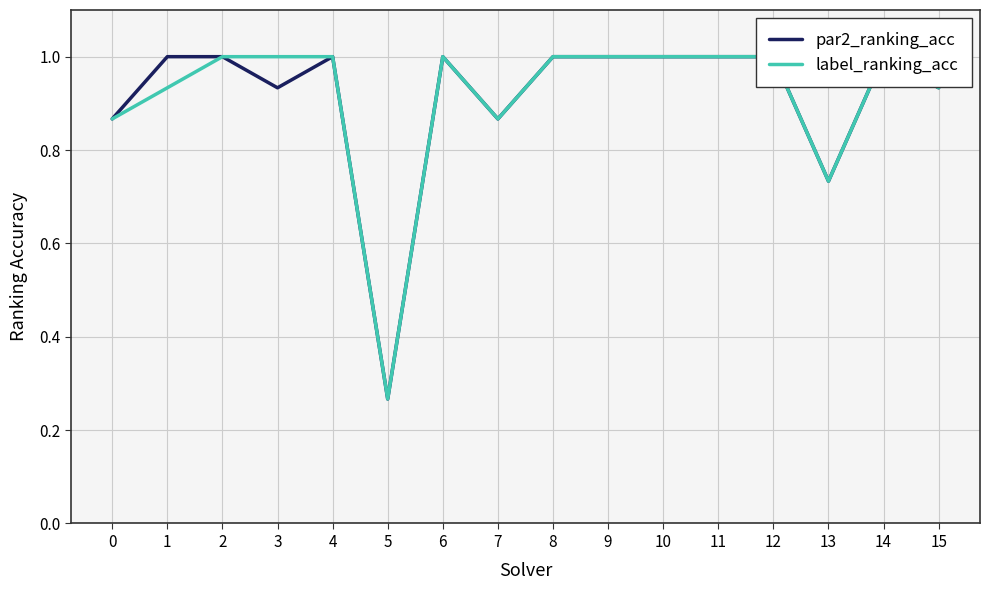

Reading left to right, transcribe all the data shown in this chart.

par2_ranking_acc: 0.9	1.0	1.0	0.9	1.0	0.3	1.0	0.9	1.0	1.0	1.0	1.0	1.0	0.7	1.0	0.9
label_ranking_acc: 0.9	0.9	1.0	1.0	1.0	0.3	1.0	0.9	1.0	1.0	1.0	1.0	1.0	0.7	1.0	0.9